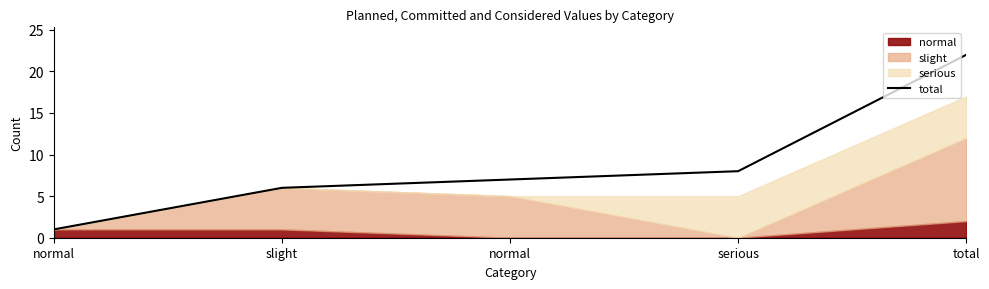

What is the average value?

9